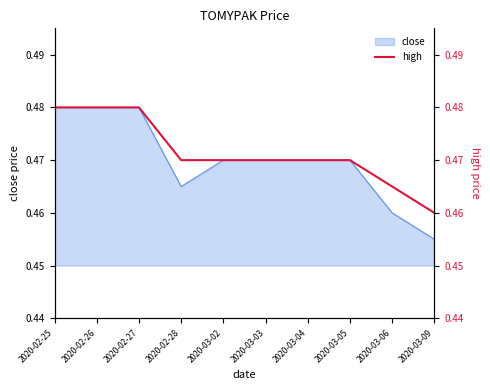

Where is close nearest to the value 0?

2020-03-09